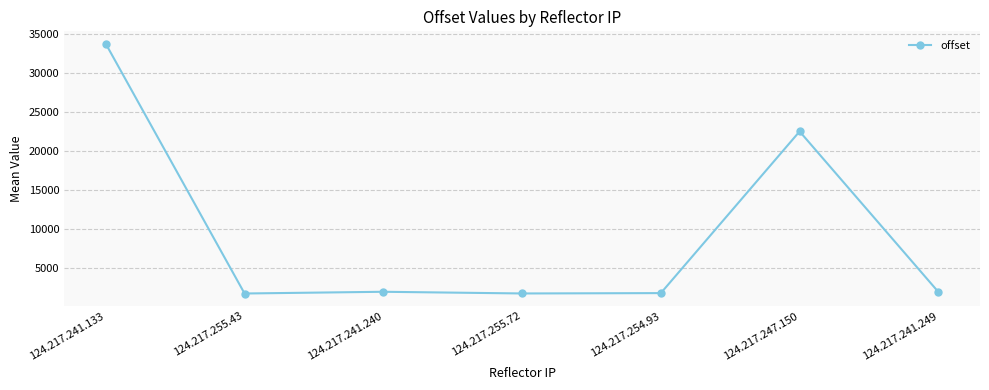

At which label is the value closest to 17729?

124.217.247.150